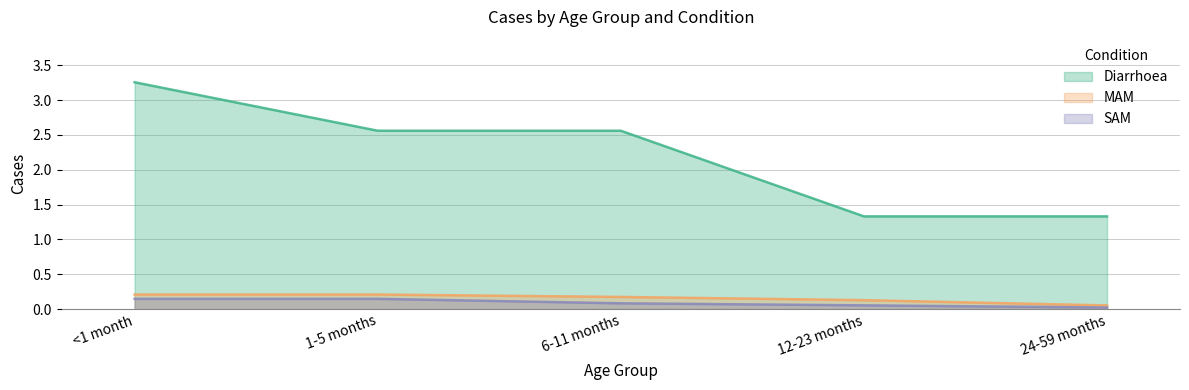

How many lines are shown in the chart?

3